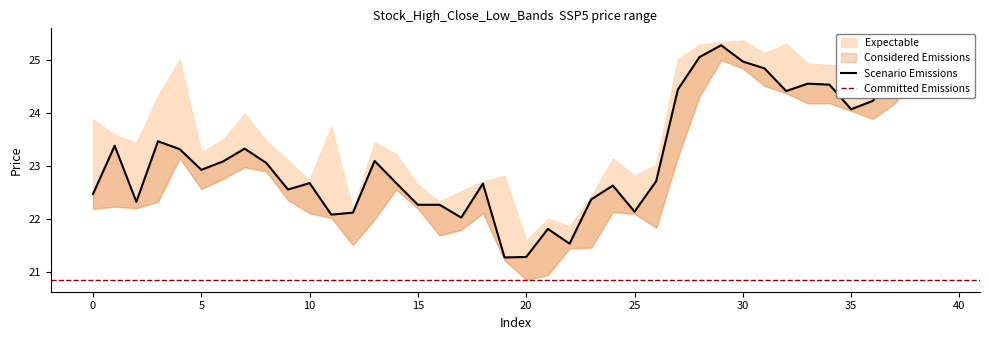

How many values in the l series are below 22?

10